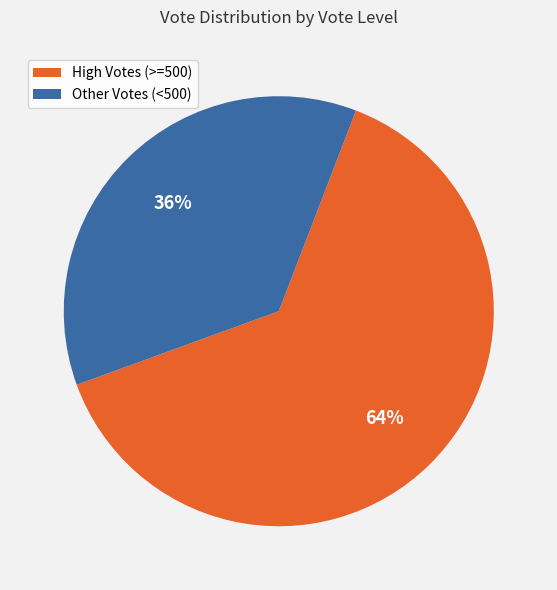

What is the largest slice in the pie chart?

High Votes (>=500)